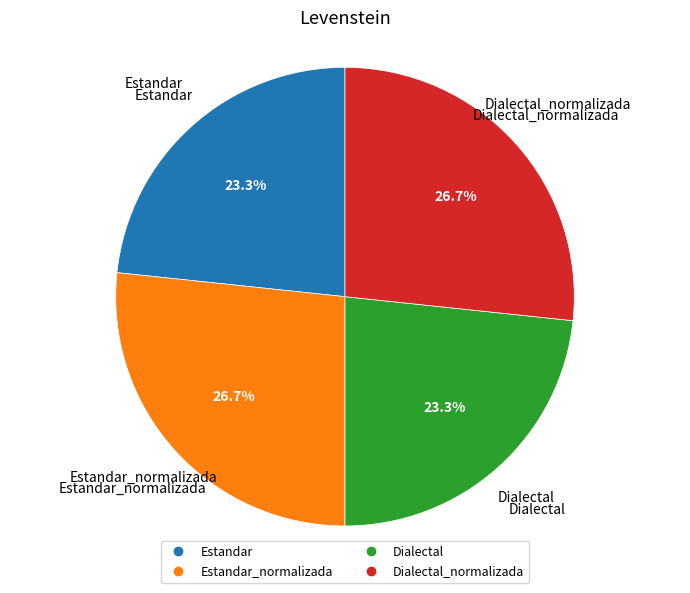

Is there a majority slice in this chart?

No